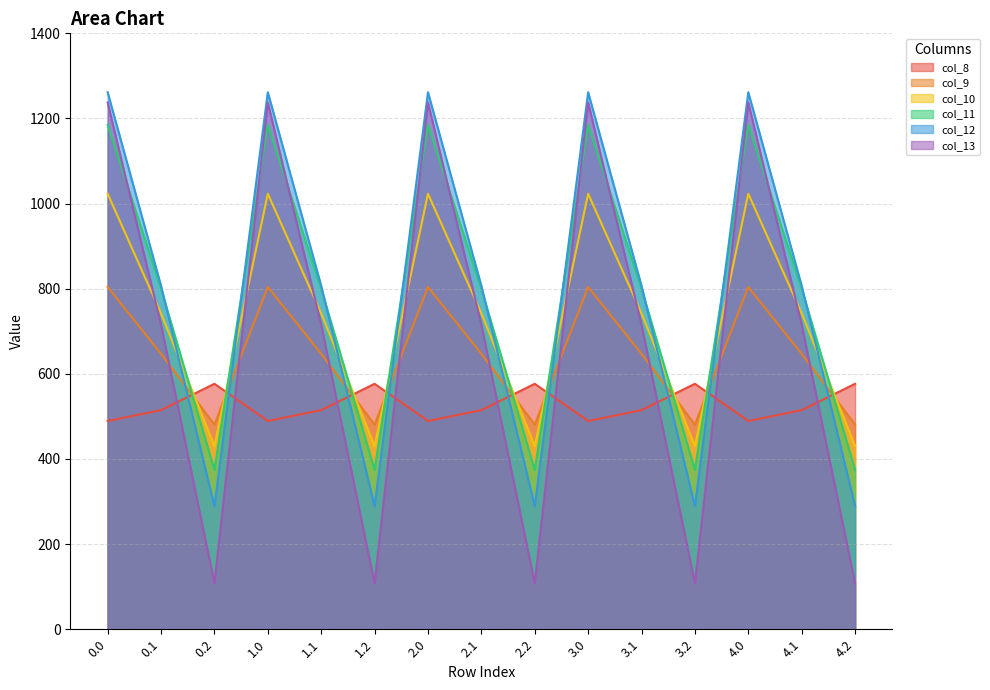

At which label does col_10 reach its minimum?

0.2